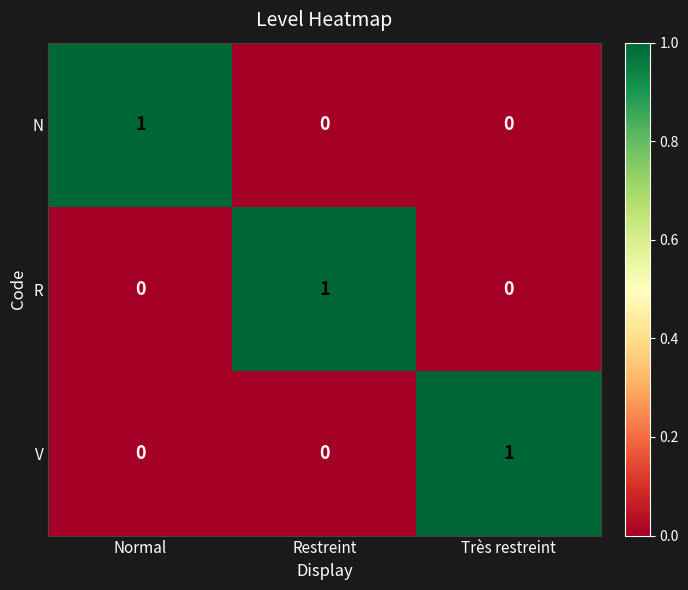

The value of N at Normal is 1. True or false?

True